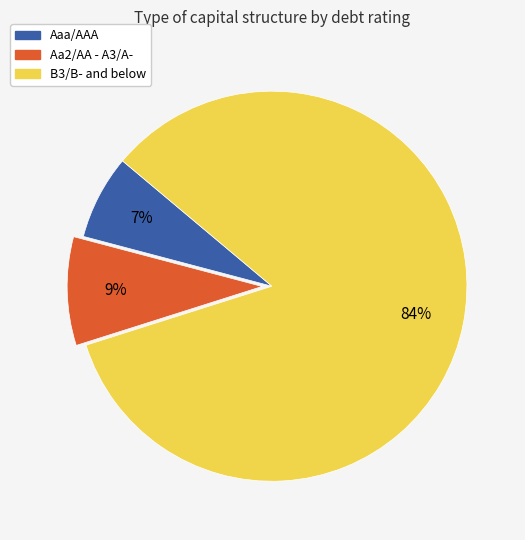

To the nearest percent, what is the average slice percentage?

33%